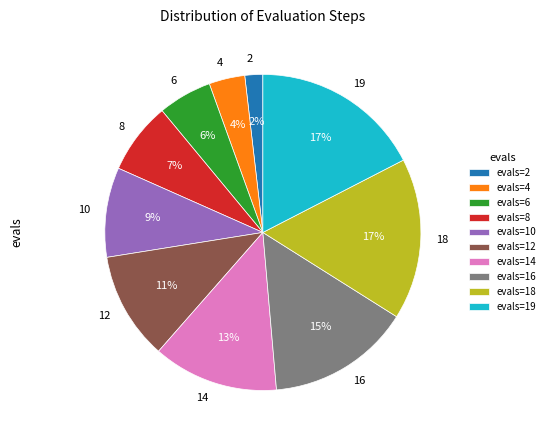

What percentage is the 2 slice, to the nearest percent?

2%